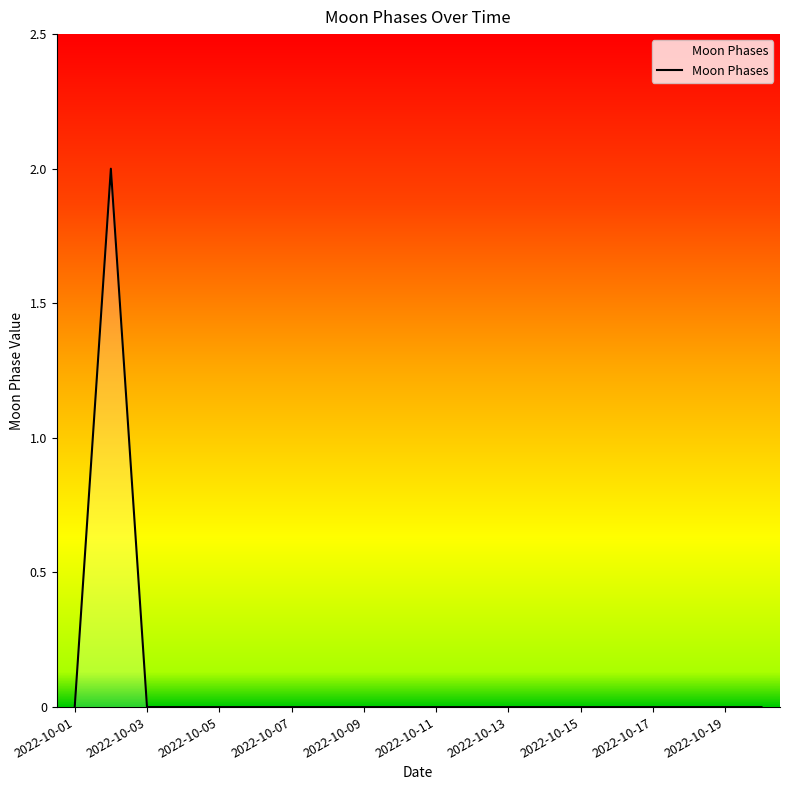

Count the values in the range 0 to 1.

19